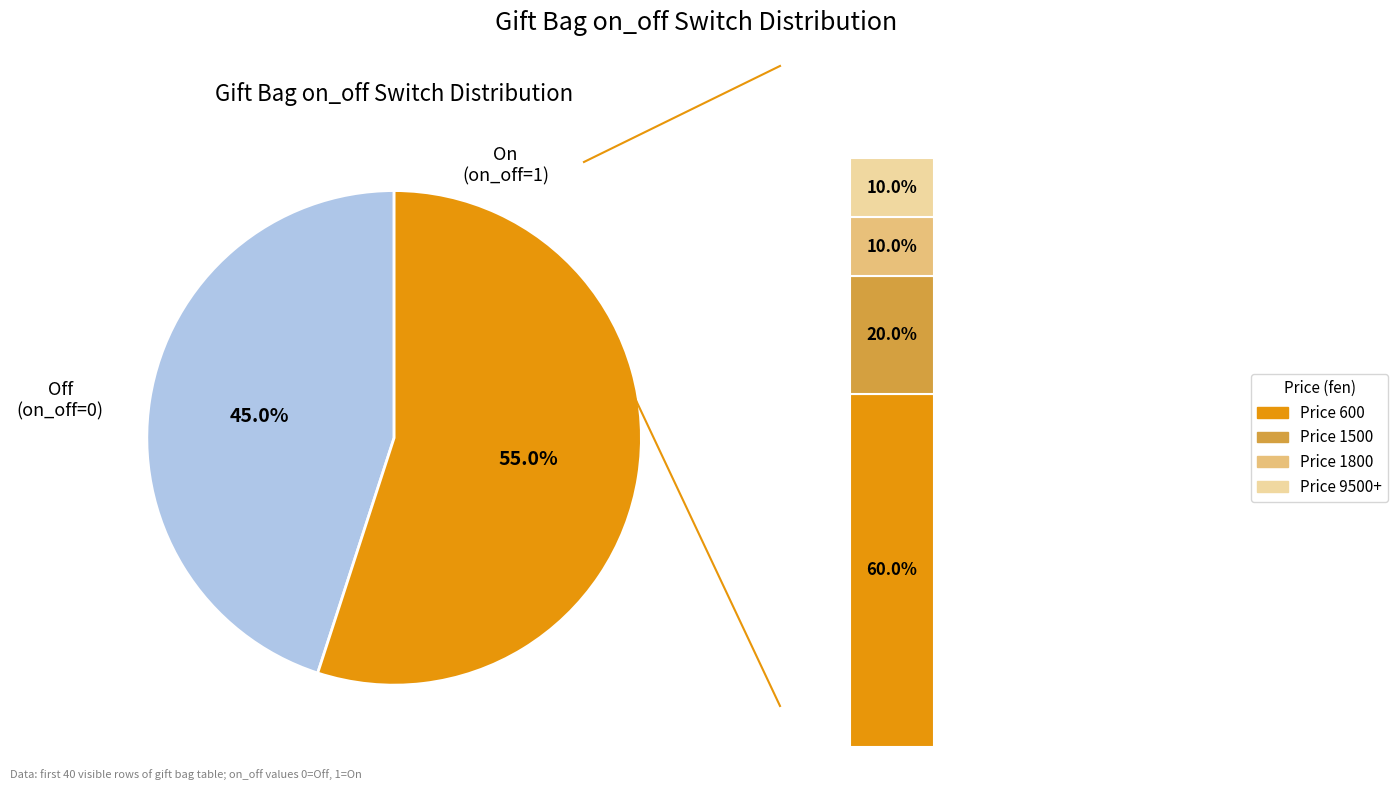

Rank the categories by value from lowest to highest.

on_off_0, on_off_1